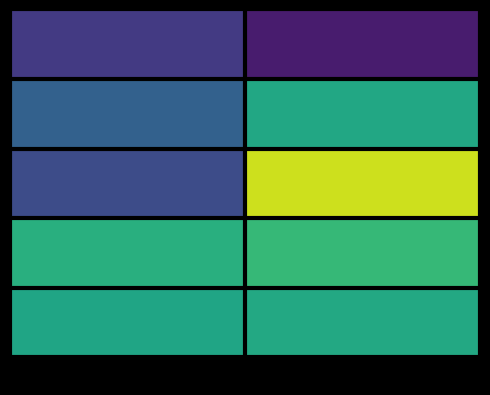

What is the maximum value shown in the chart?

1.0